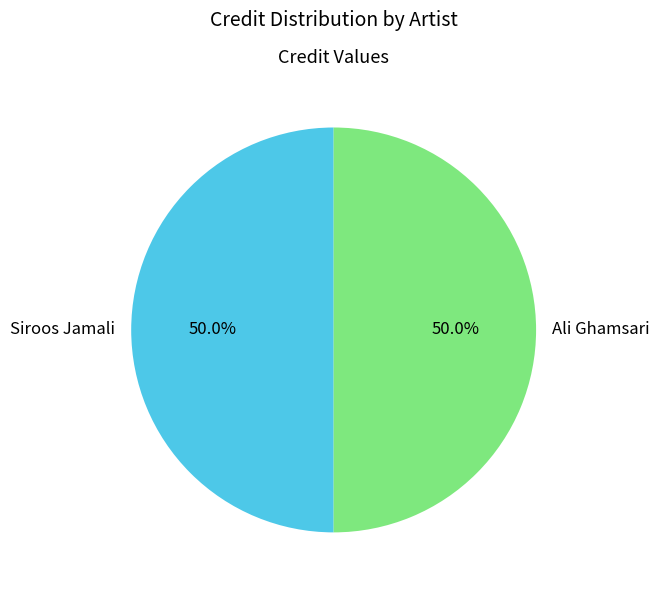

To the nearest percent, what portion does Siroos Jamali represent?

50%